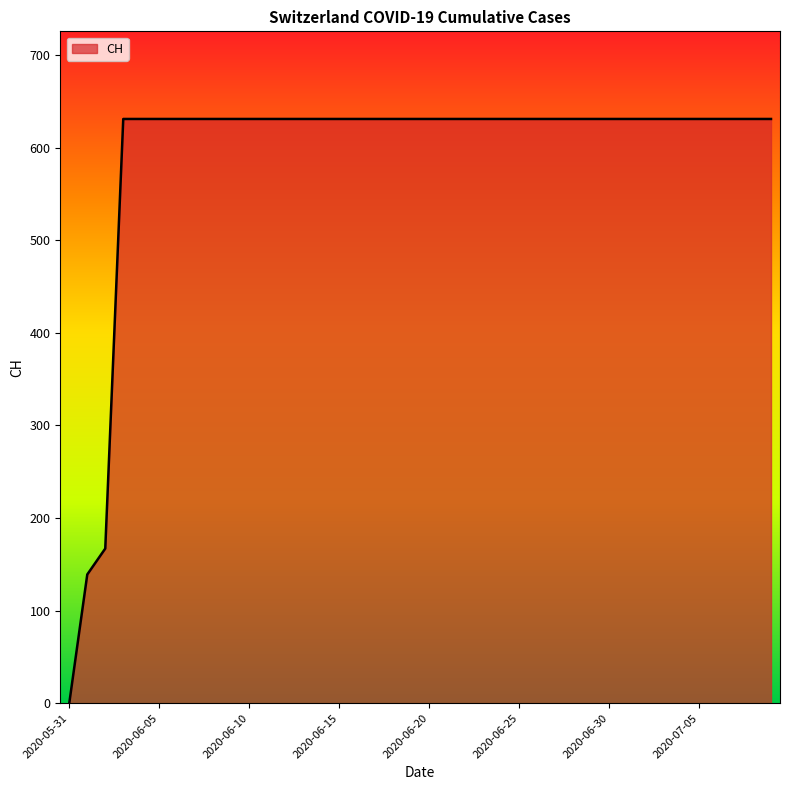

What is the difference between the maximum and minimum values?

631